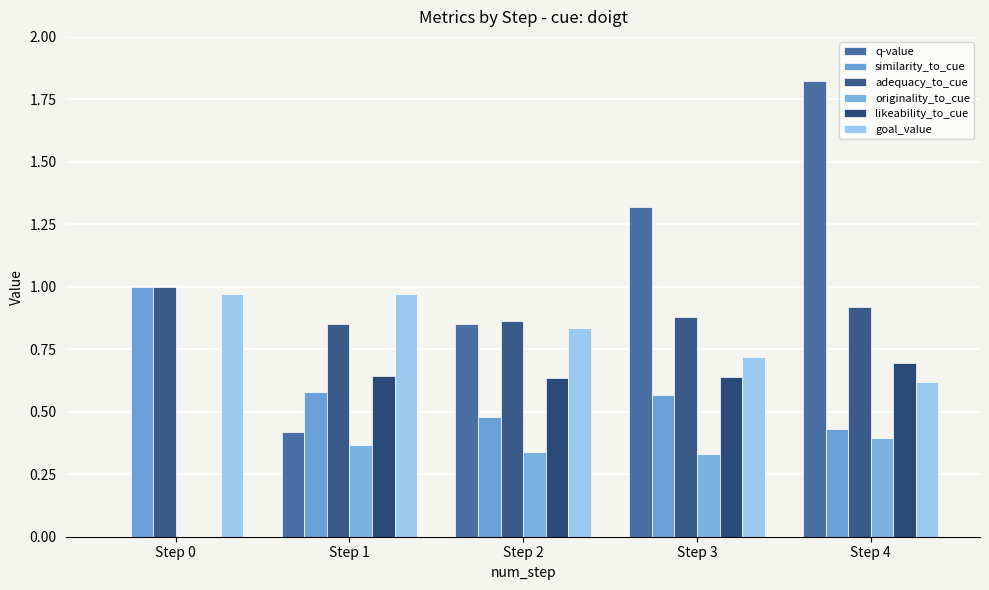

How many values in the q-value series exceed 0?

4